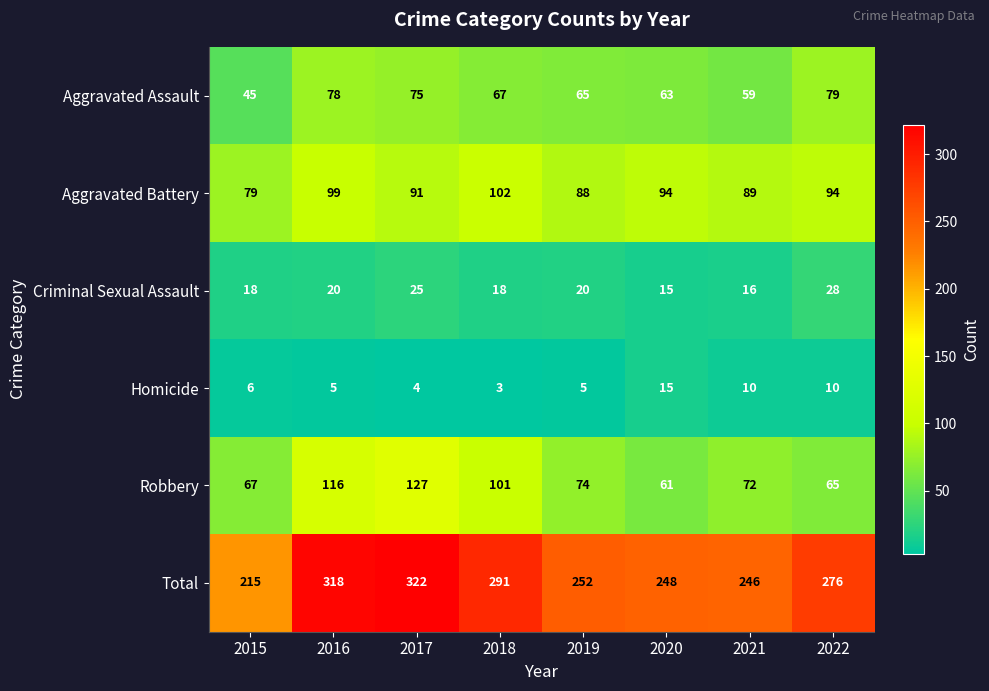

The Aggravated Assault series shows 59 at 2021. True or false?

True